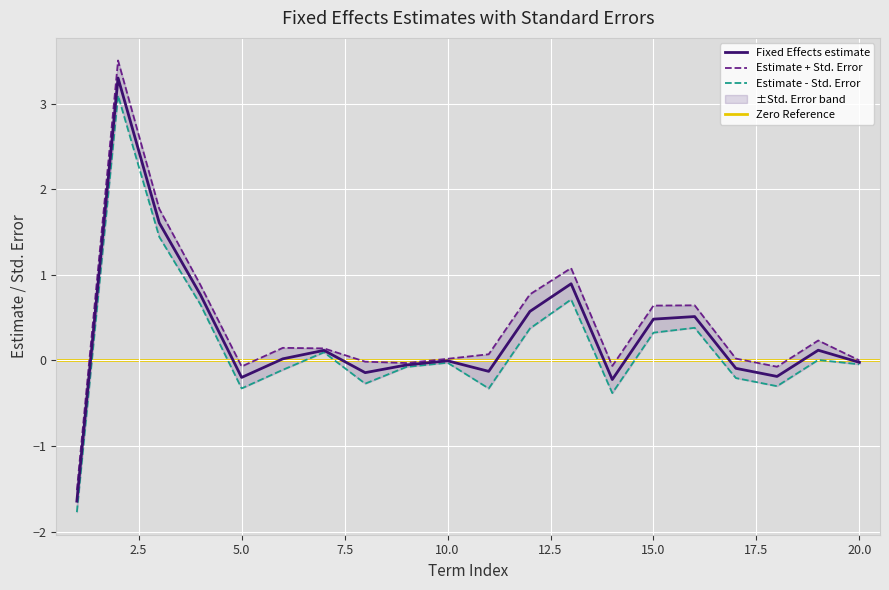

True or false: Fixed Effects estimate has a value of -0.2 at 5.0.

True